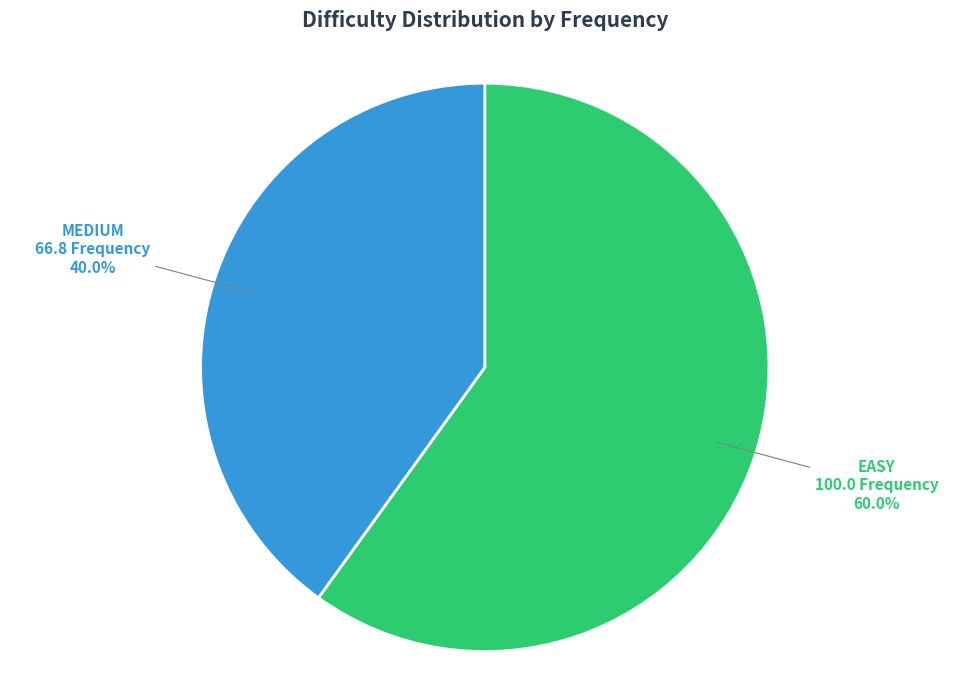

Between EASY and MEDIUM, which is larger?

EASY